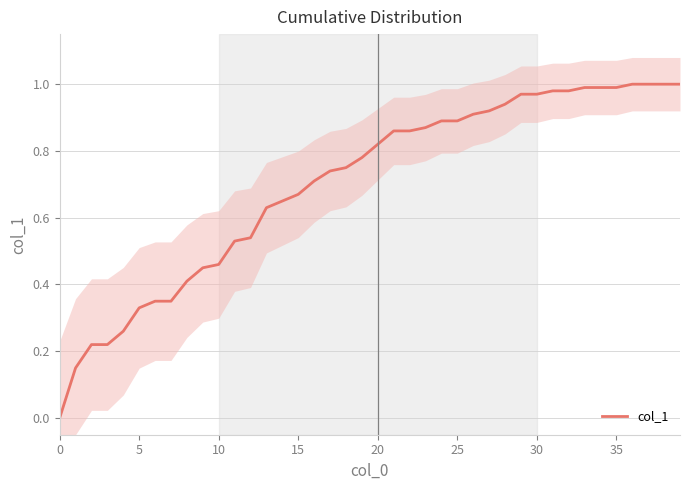

What is the difference between the values at 10 and 27?

0.5